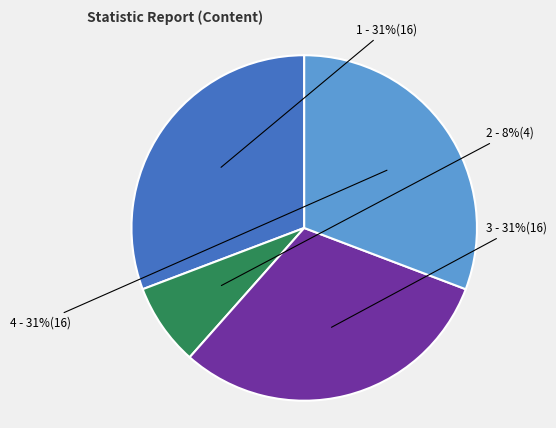

To the nearest percent, what is the difference between the largest and smallest slice percentages?

23%